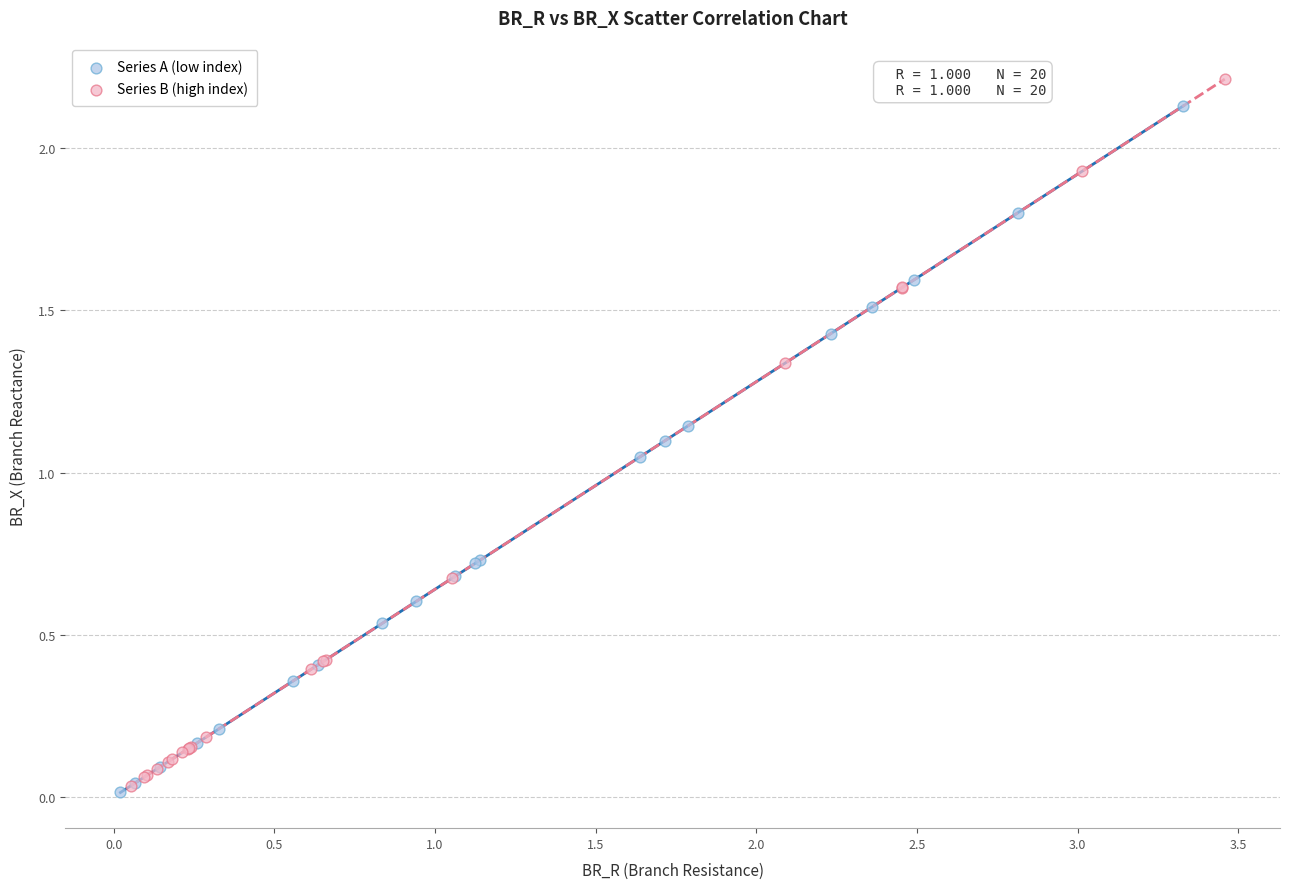

Which series reaches the minimum Y coordinate?

Series A (low index)